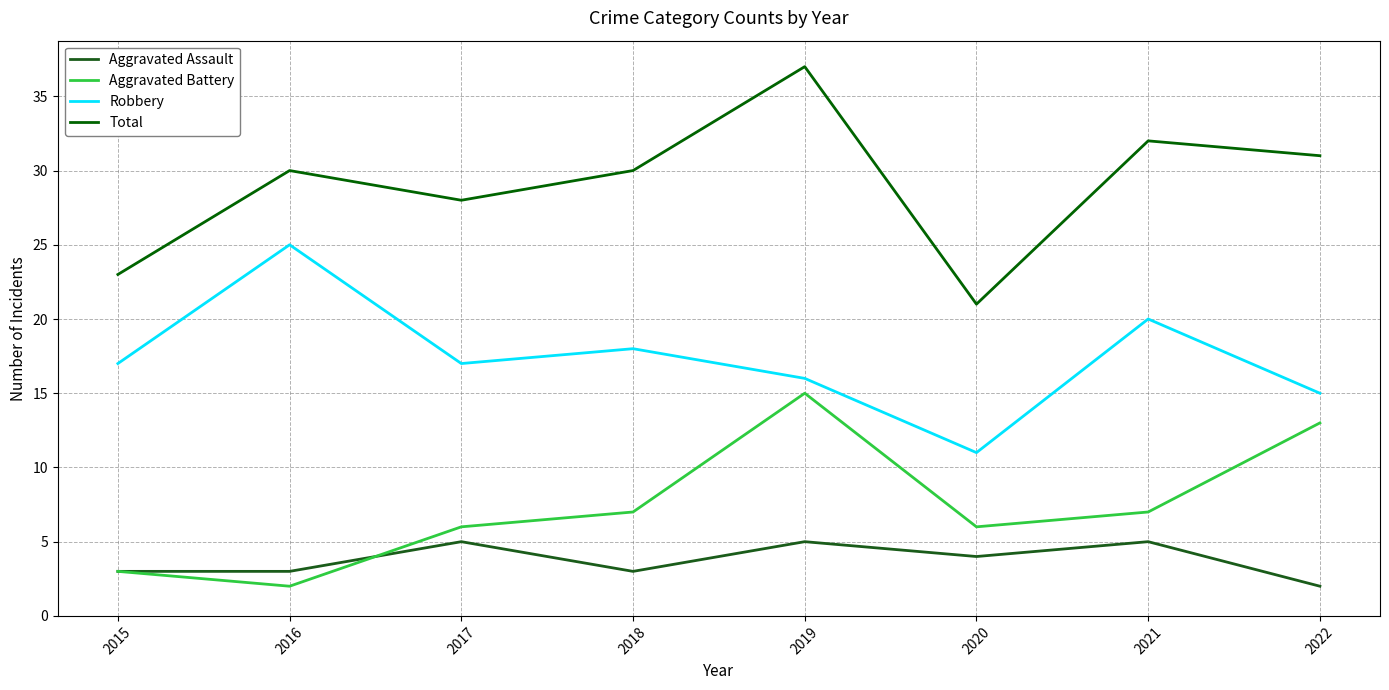

At which label is Aggravated Battery closest to 8?

2018